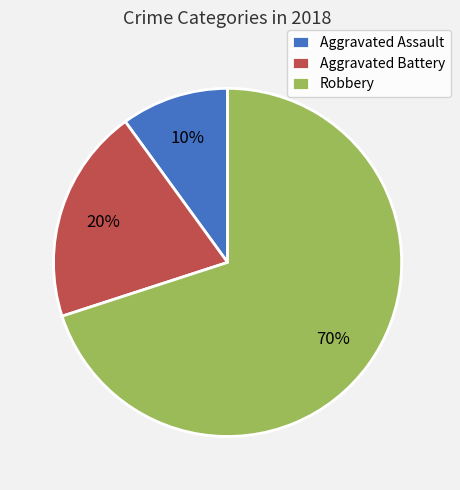

How many slices are in this pie chart?

3